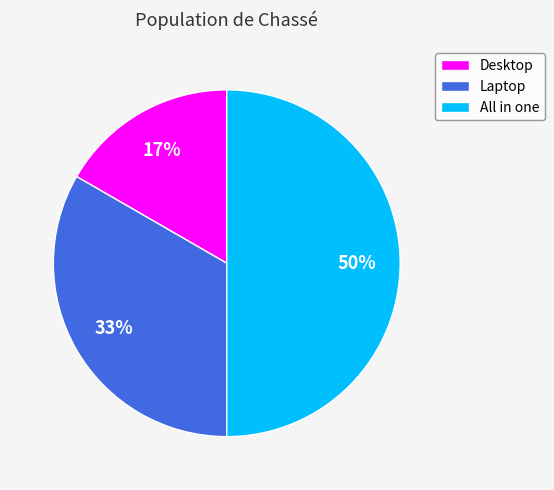

Which slice is the largest?

All in one